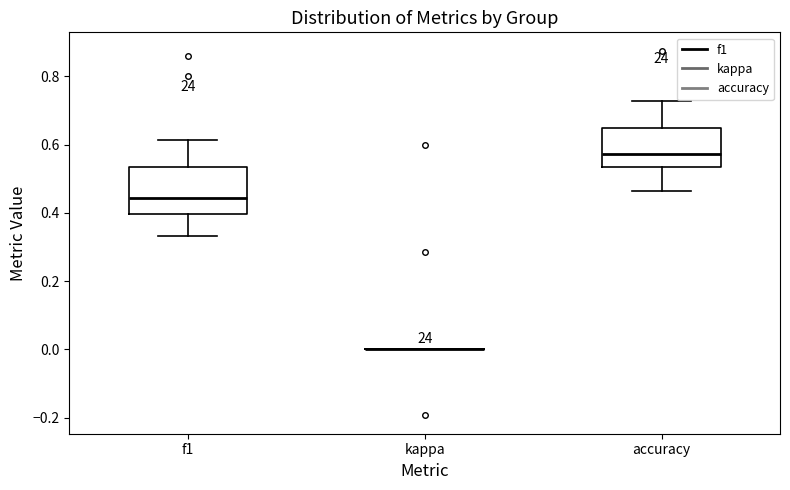

Comparing the boxes themselves (not the whiskers), which one is the tallest?

f1